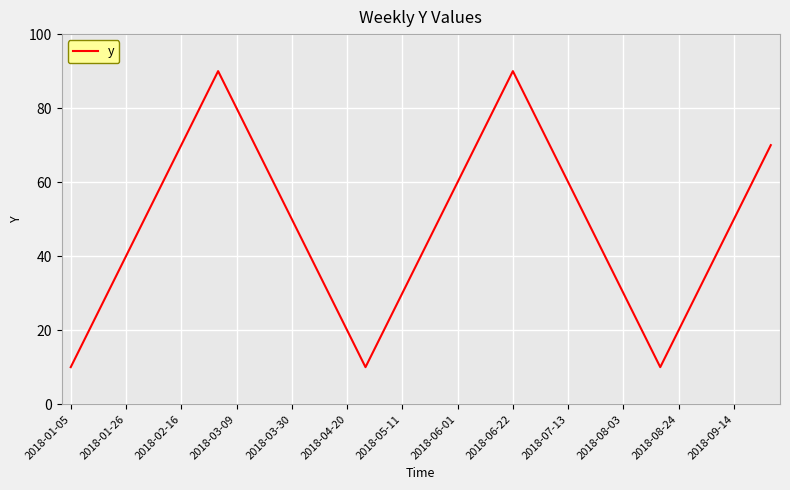

How many series are shown in this chart?

1